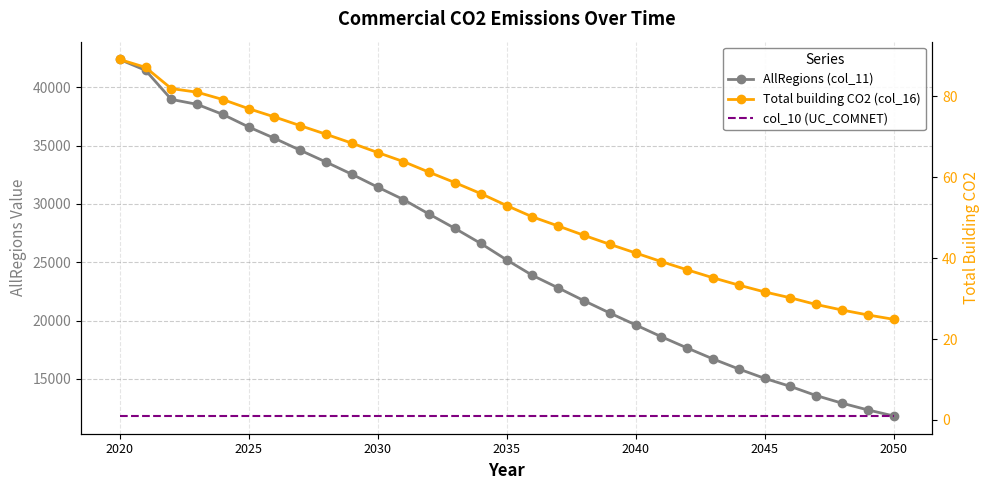

What is the greatest value displayed?

42373.5